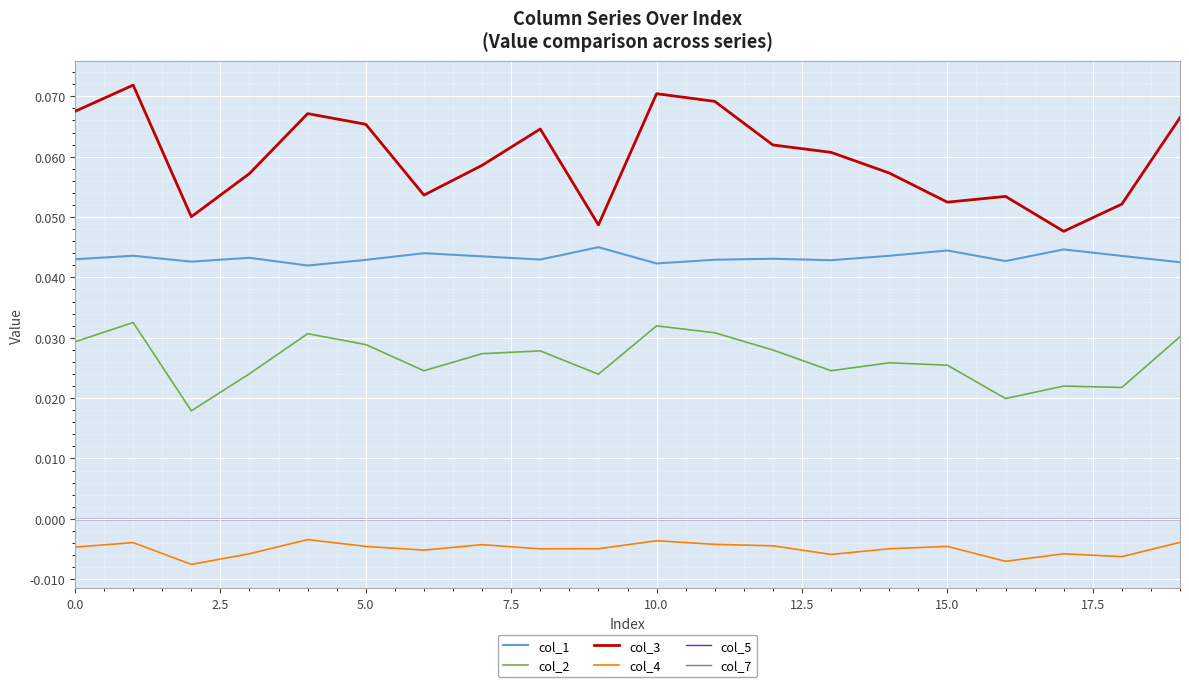

Which series has the largest range (max minus min)?

col_3